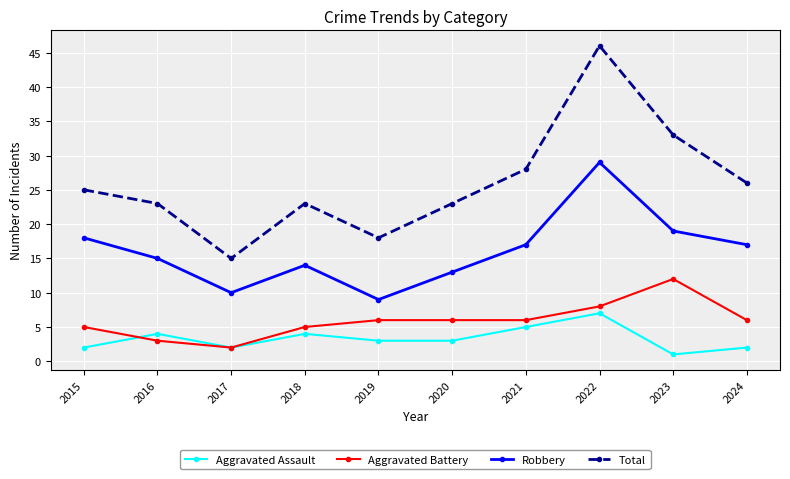

How many lines are shown in the chart?

4